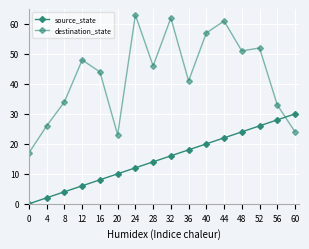

How many times do source_state and destination_state cross each other?

1